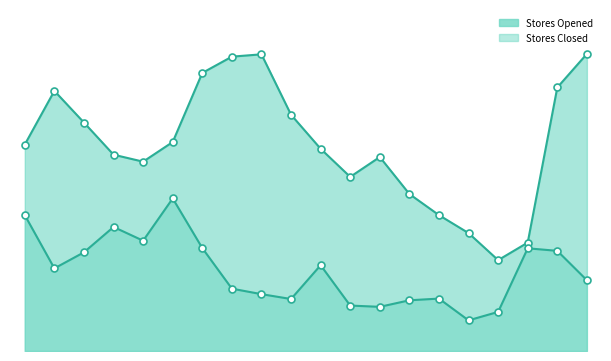

At which label is Stores Closed closest to 433?

2010